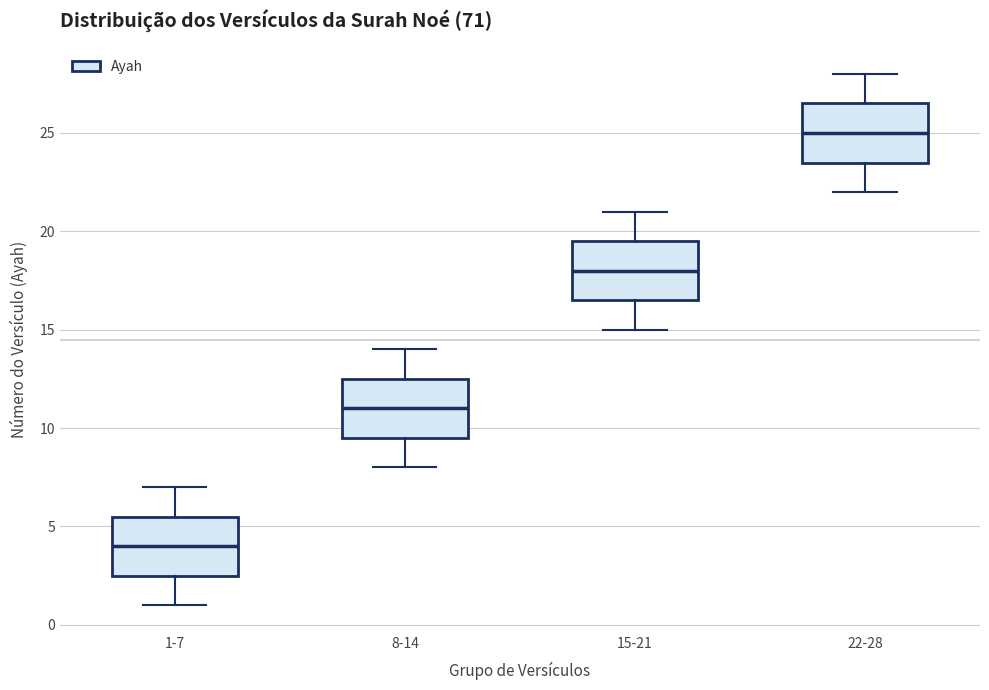

Reading left to right, read every box against the y-axis: the position of its median line, the range the box covers, and the ends of its whiskers. The values are not printed on the chart, so give them approximately, as read against the axis.

1-7: median 4.0, box 2.5 to 5.5, whiskers 1.0 to 7.0
8-14: median 11.0, box 9.5 to 12.5, whiskers 8.0 to 14.0
15-21: median 18.0, box 16.5 to 19.5, whiskers 15.0 to 21.0
22-28: median 25.0, box 23.5 to 26.5, whiskers 22.0 to 28.0